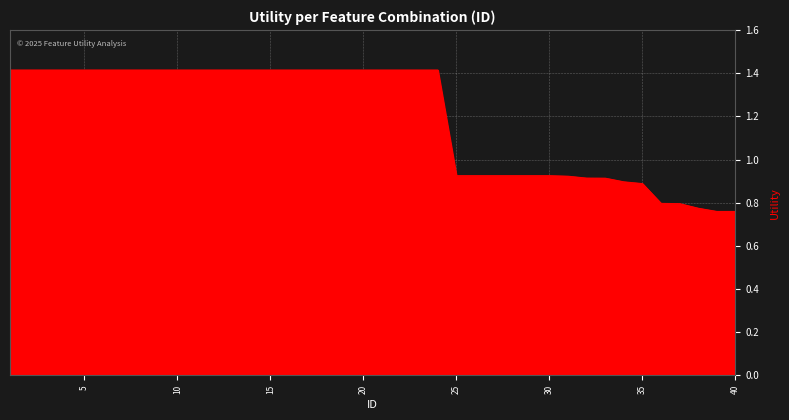

What is the difference between the maximum and minimum values?

0.7